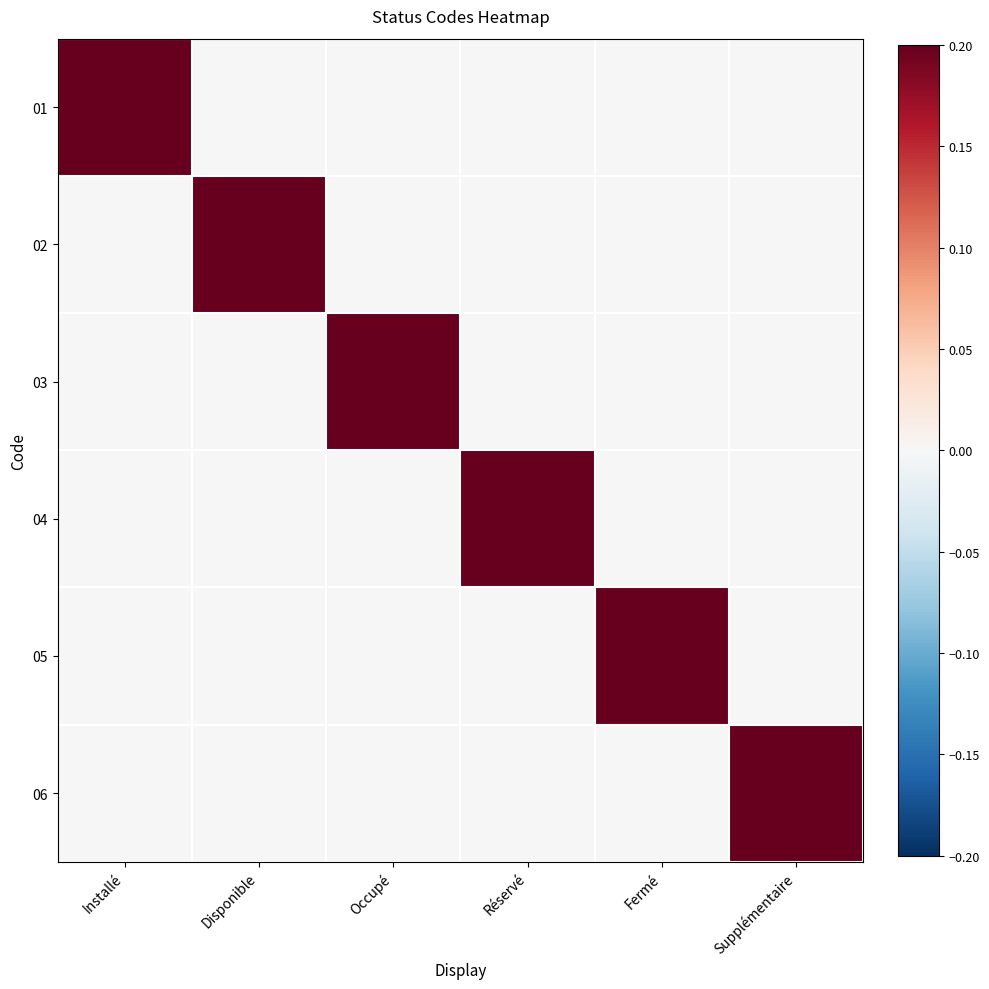

Which series has the largest range (max minus min)?

01